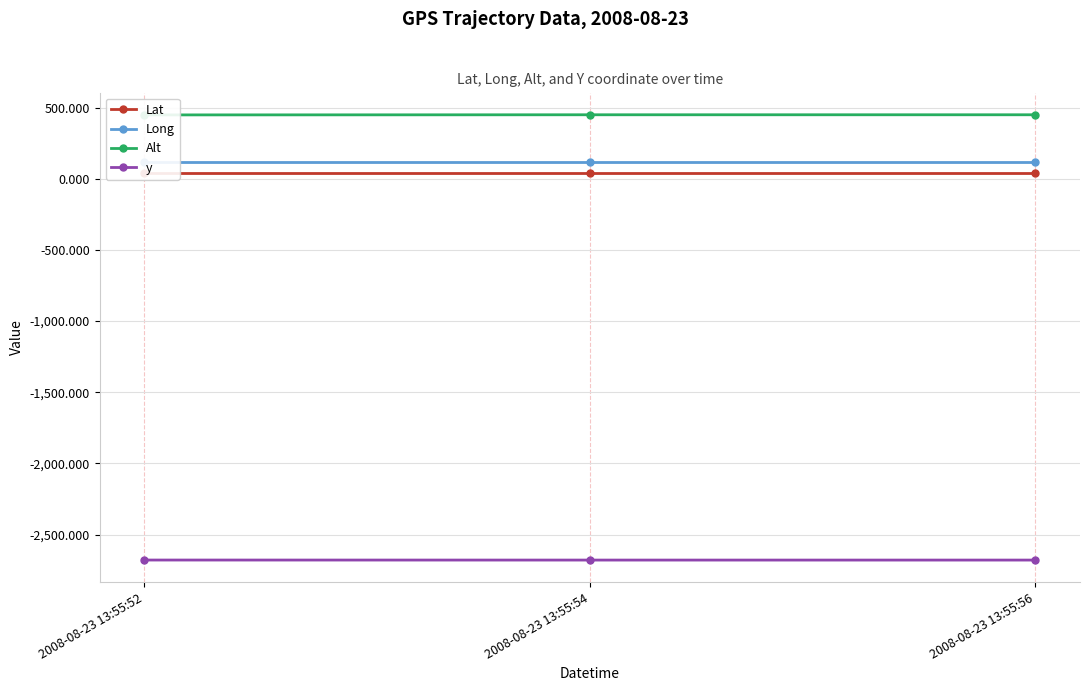

At which label does Long reach its peak?

2008-08-23 13:55:52